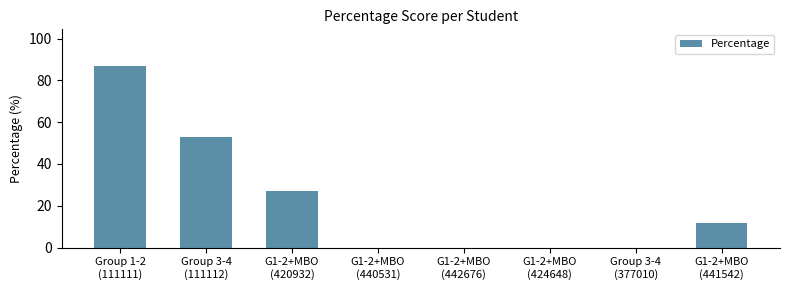

What is the maximum value shown in the chart?

87